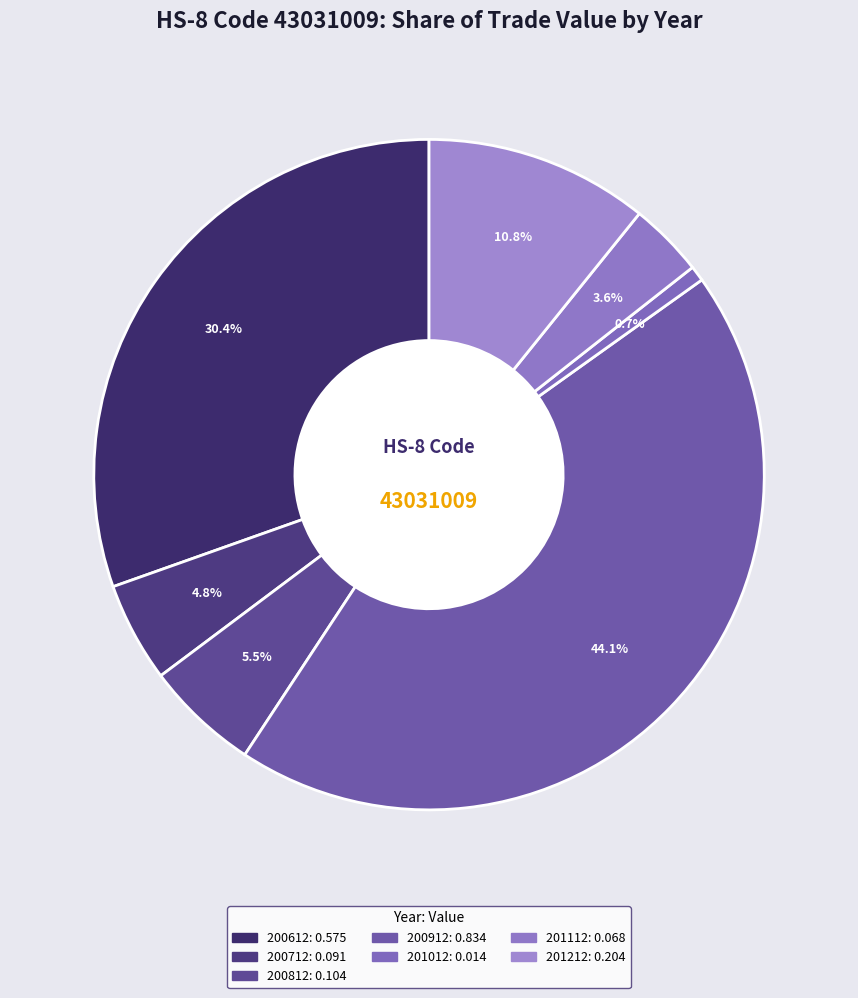

How many segments does this pie chart have?

7